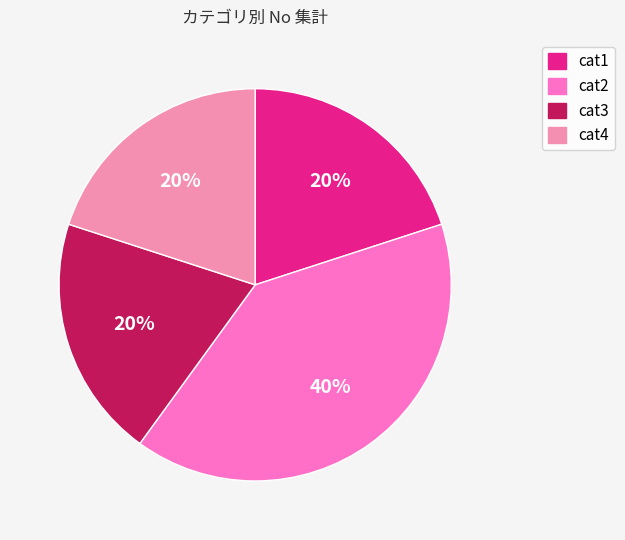

To the nearest percent, what is the combined percentage of cat4 and cat3?

40%